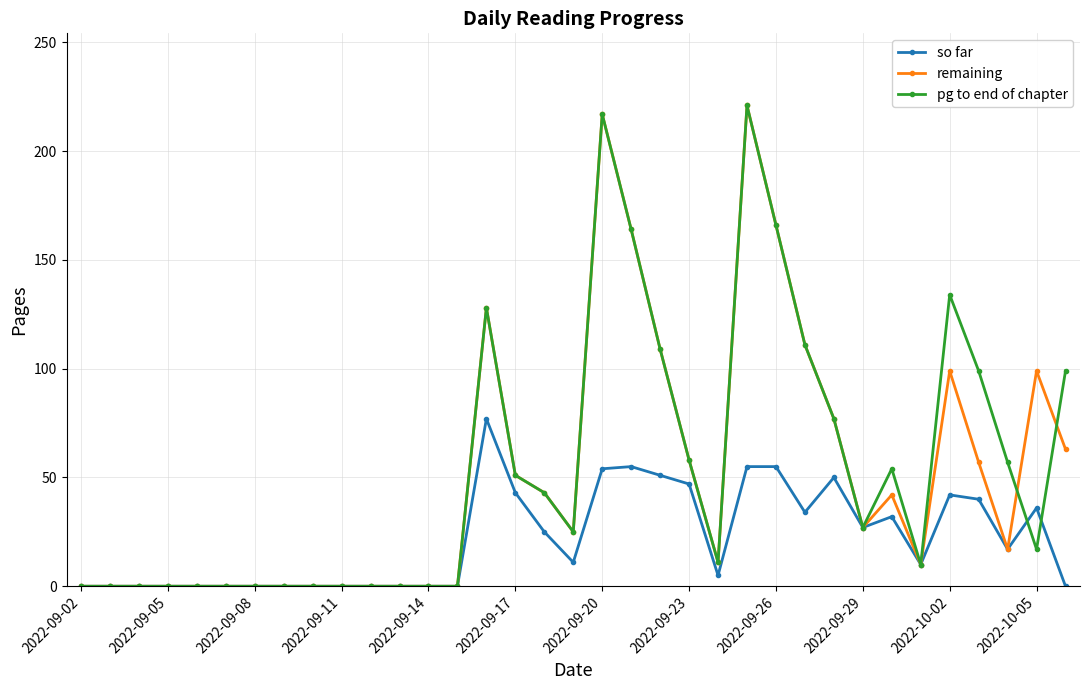

What is the sum of all remaining values?

1795